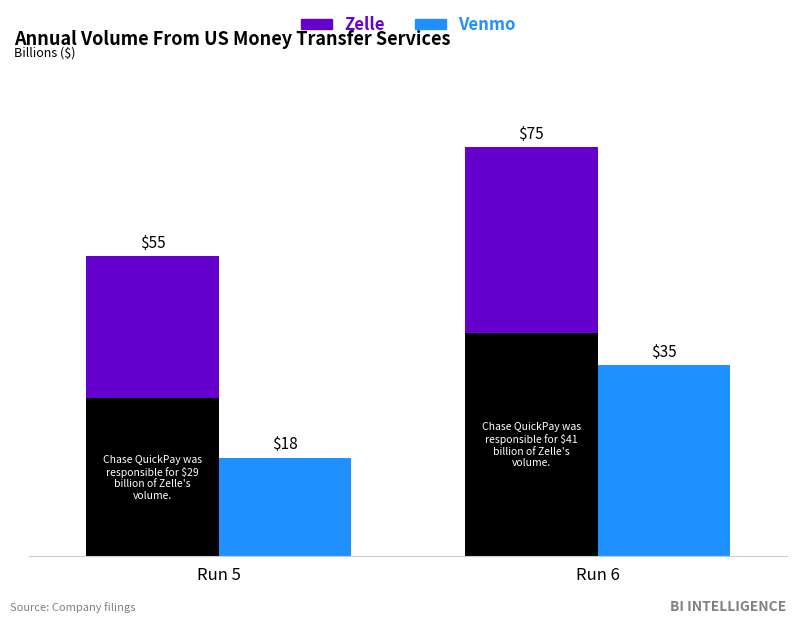

At how many categories does at least one series exceed 24?

2